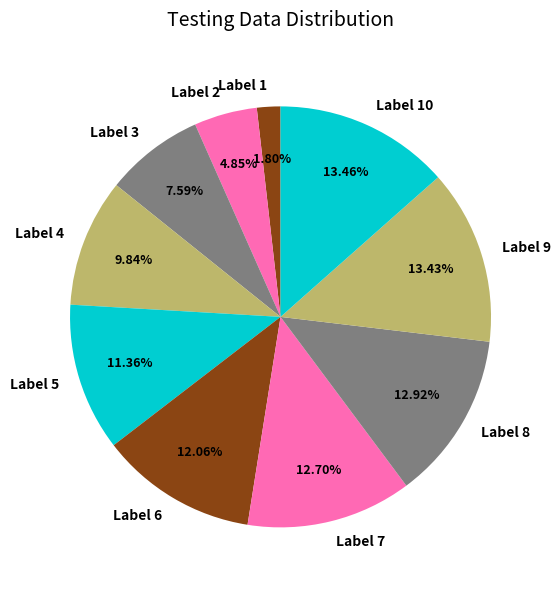

Combined, do Label 10 and Label 7 account for over 50%?

No